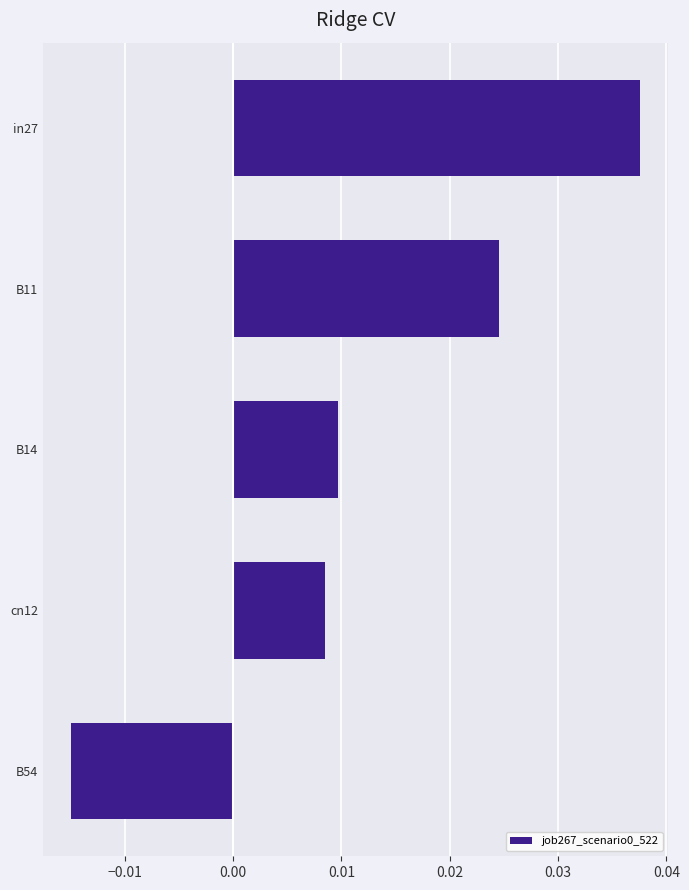

At which category does the chart reach its minimum across all series?

B54